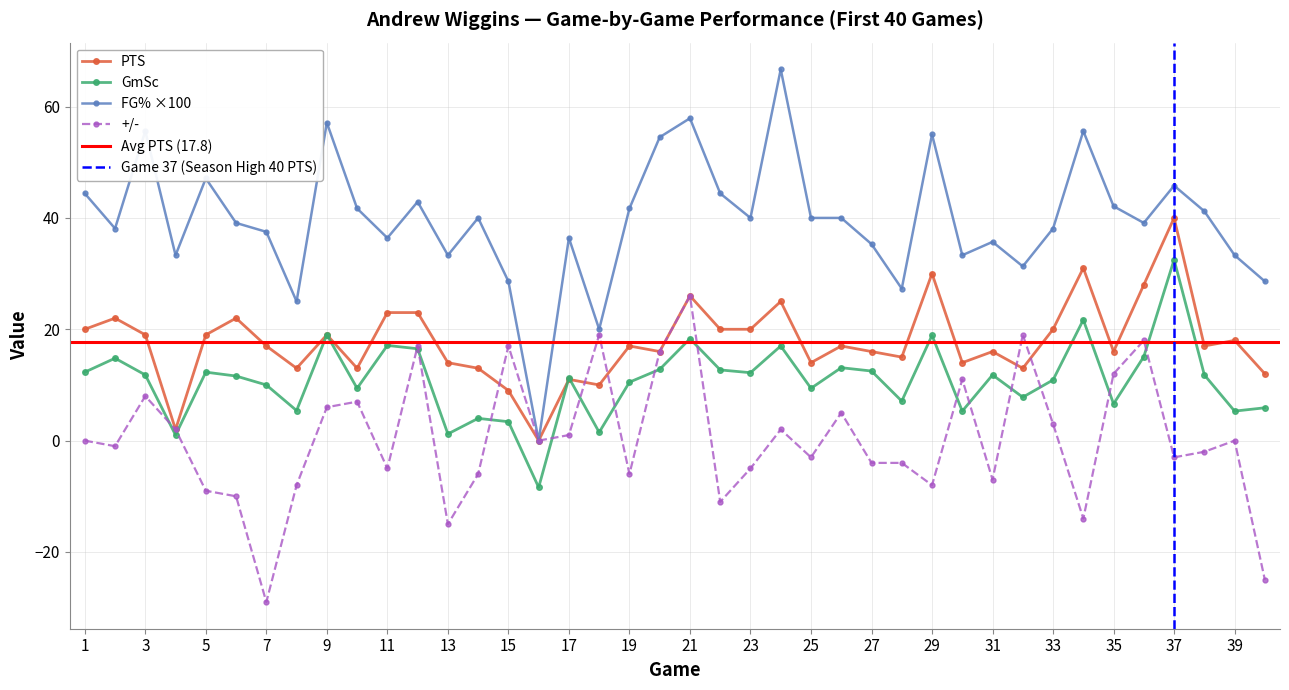

Which series has the largest total across all categories?

FG%